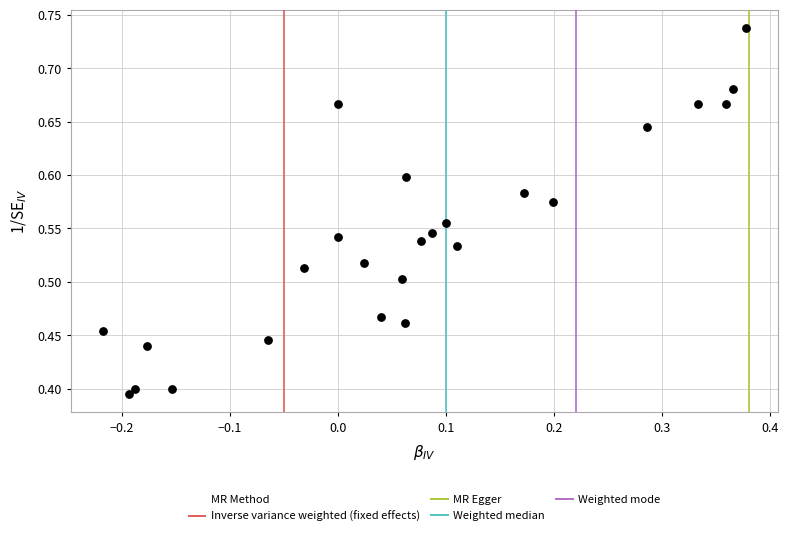

What is the range of Y values (max minus min)?

0.3